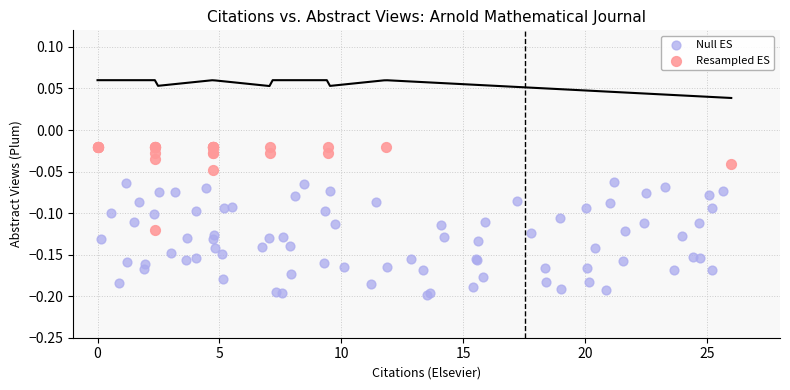

Which series contains the lowest Y value?

Null ES